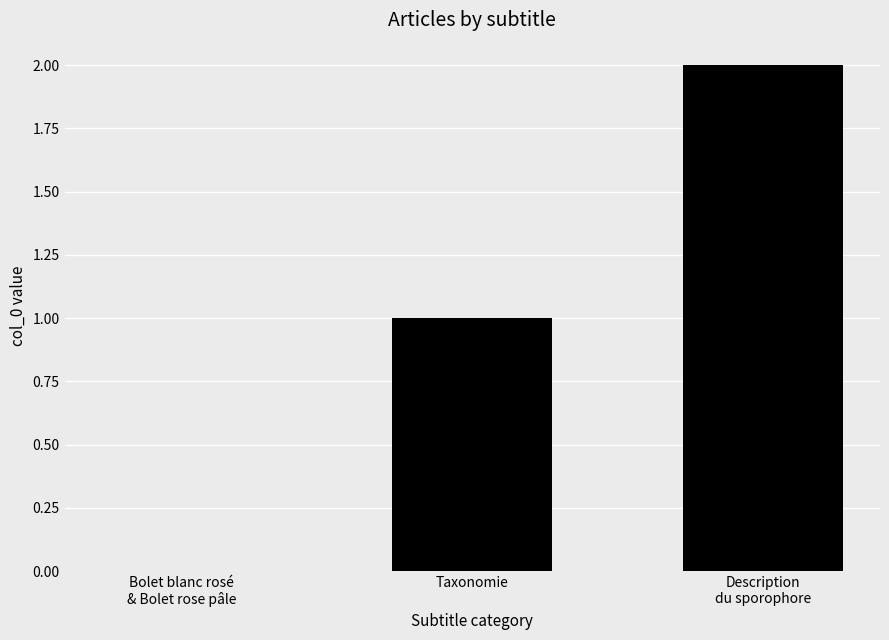

How many bars are there in total?

2